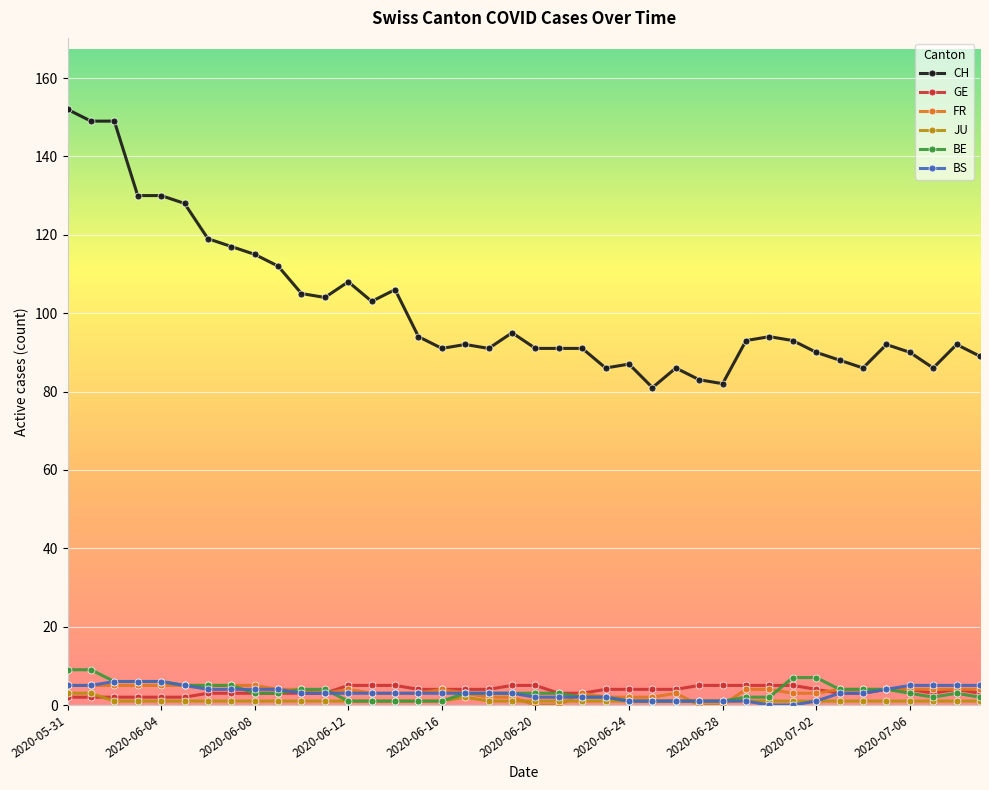

Is this an area chart (filled region under the line)?

No